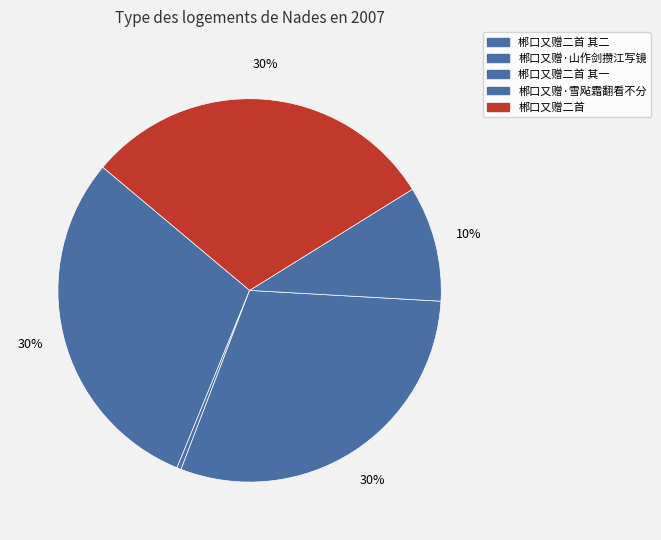

Does 郴口又赠·雪飐霜翻看不分 account for over 50% of the chart?

No